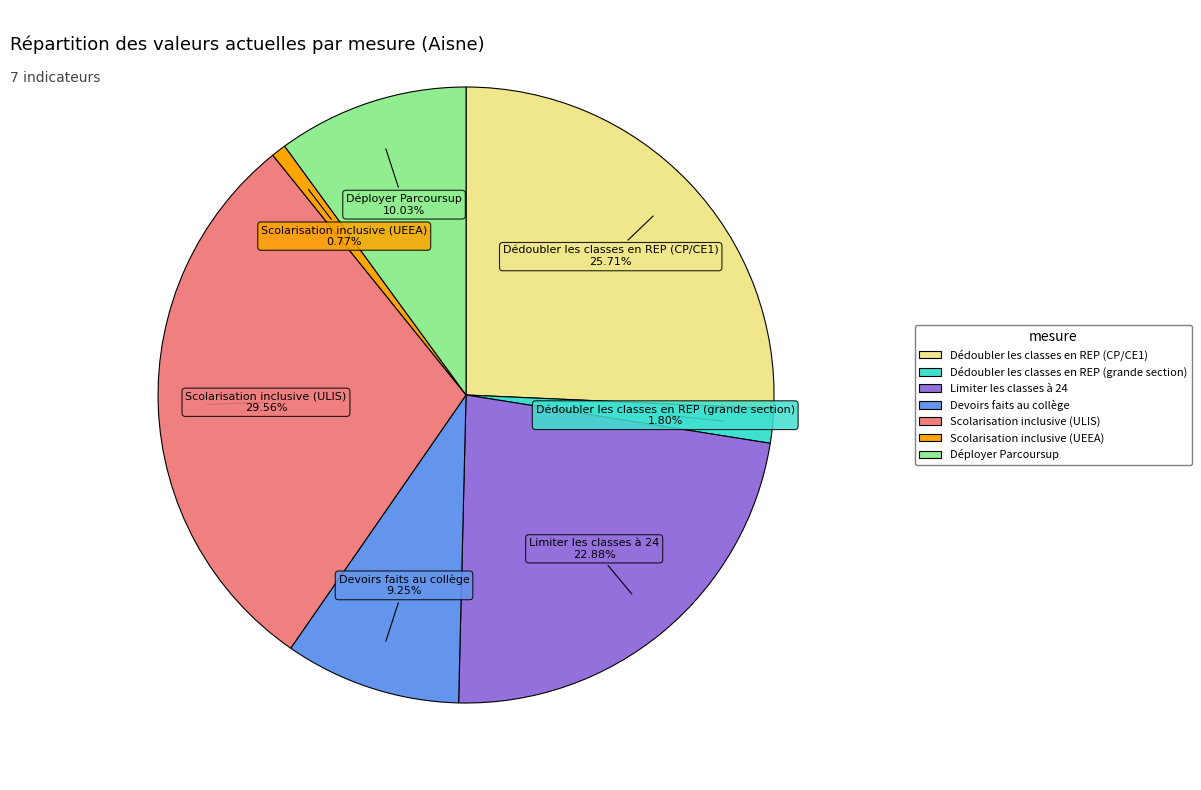

Rank the categories by value from lowest to highest.

Scolarisation inclusive (UEEA), Dédoubler les classes en REP (grande section), Devoirs faits au collège, Déployer Parcoursup, Limiter les classes à 24, Dédoubler les classes en REP (CP/CE1), Scolarisation inclusive (ULIS)